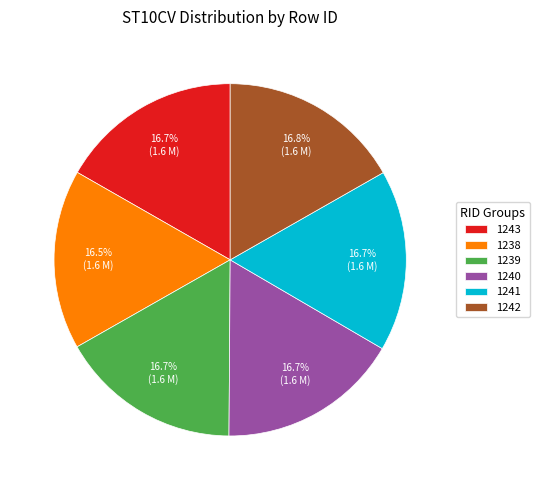

What is the total percentage of 1241 and 1240?

33.4%